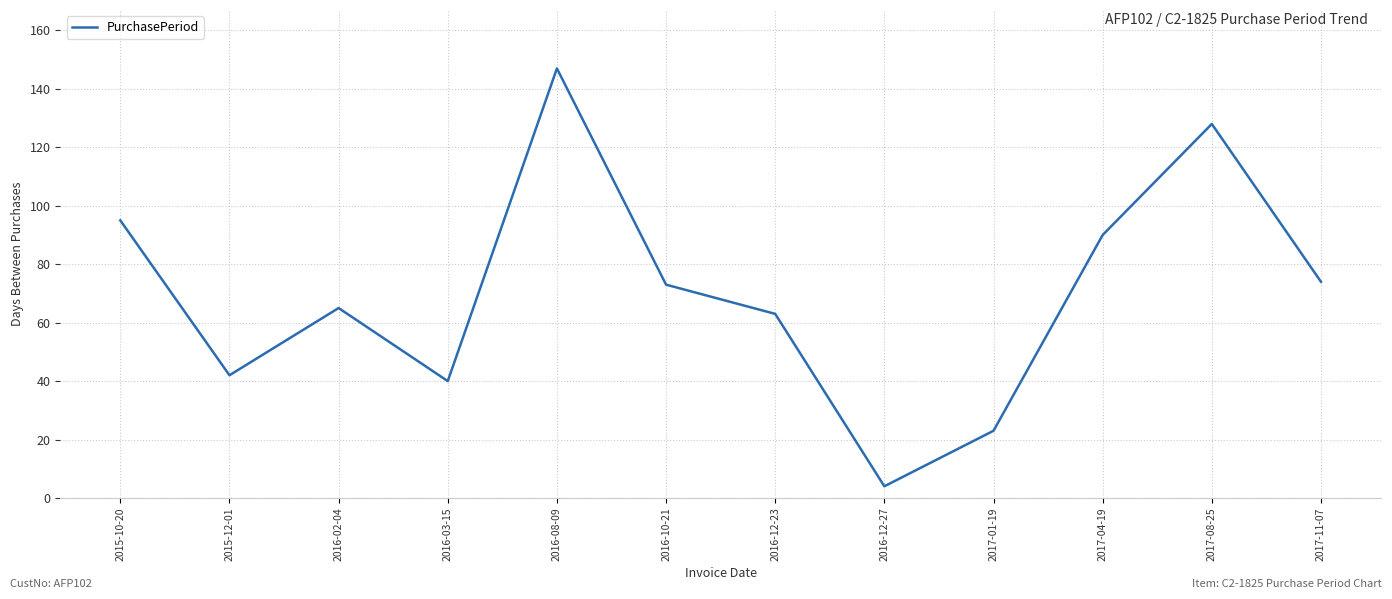

Reading left to right, extract all data points from this chart.

2015-10-20=95	2015-12-01=42	2016-02-04=65	2016-03-15=40	2016-08-09=147	2016-10-21=73	2016-12-23=63	2016-12-27=4	2017-01-19=23	2017-04-19=90	2017-08-25=128	2017-11-07=74